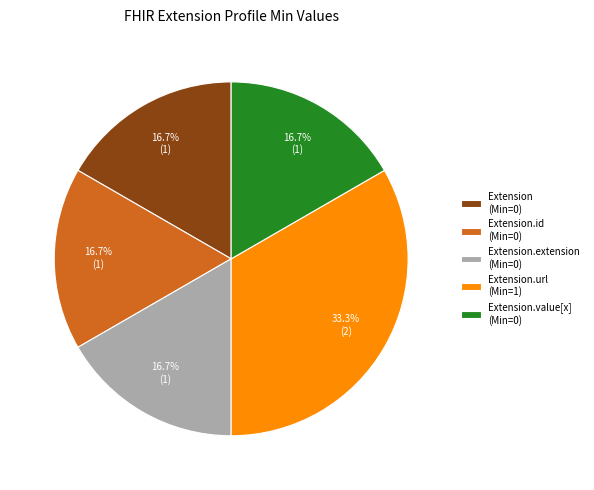

What is the ratio of the value at Extension.value[x] (Min=0) to the value at Extension.id (Min=0)?

1.0